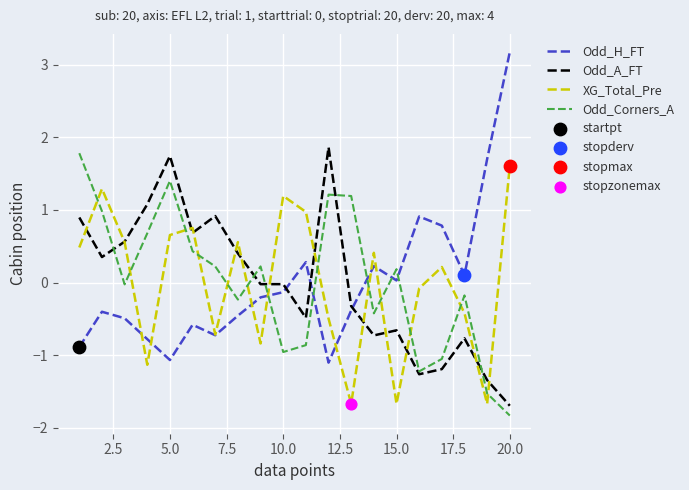

Which series ends up on top after the final intersection of Odd_H_FT and Odd_A_FT?

Odd_H_FT